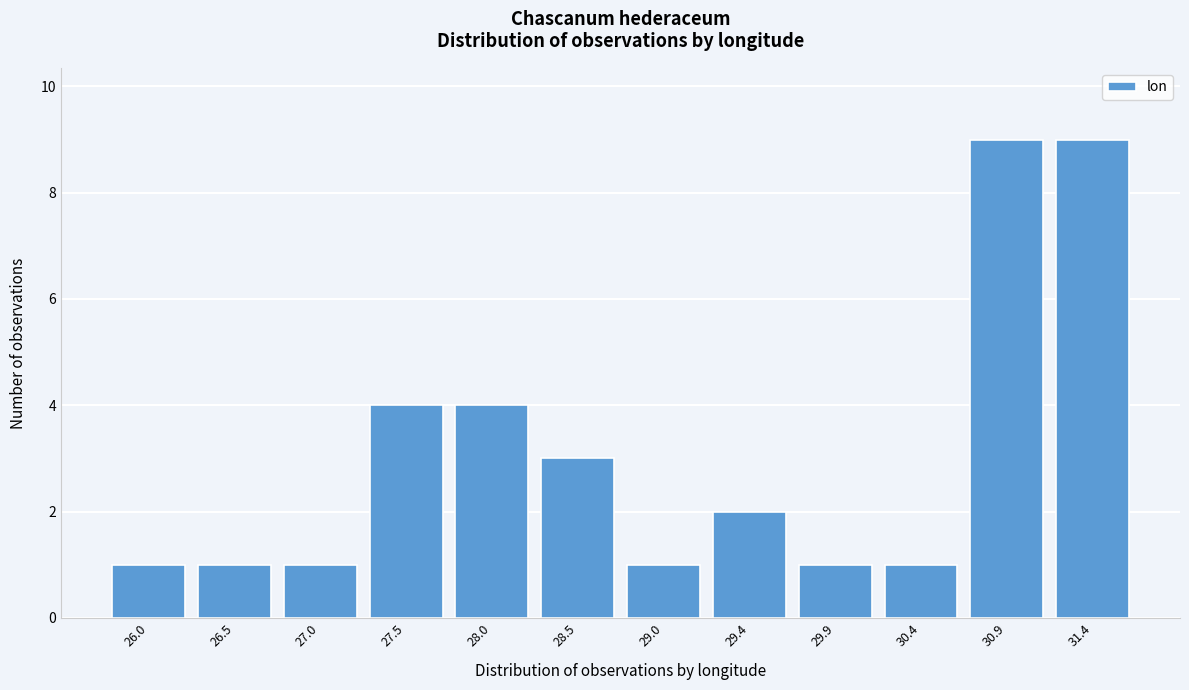

Reading left to right, list all the values displayed in this chart.

1	1	1	4	4	3	1	2	1	1	9	9